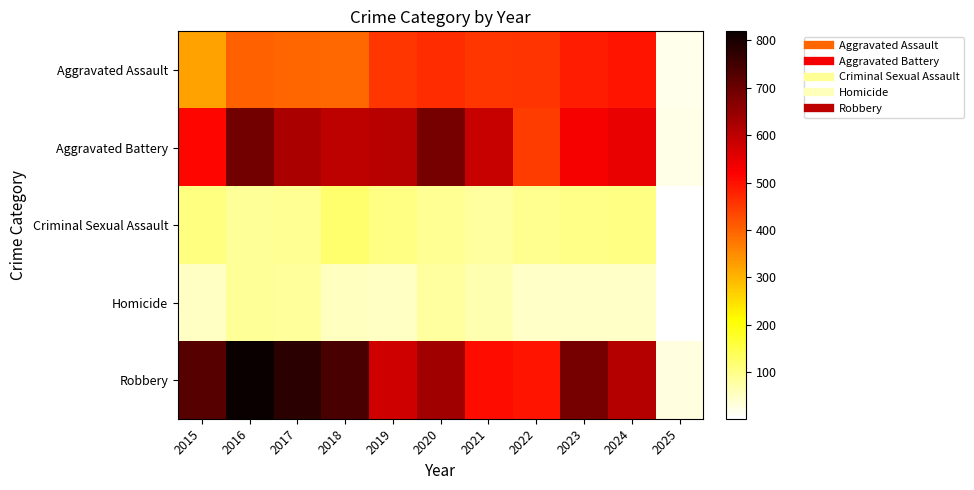

How many data points does each series have?

11